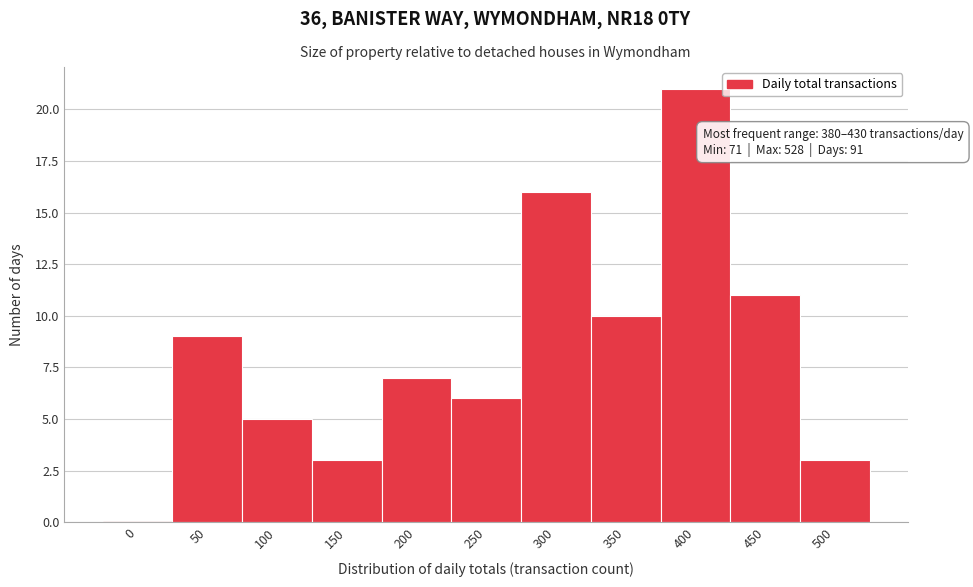

Reading left to right, list all the values displayed in this chart.

0=0	50=9	100=5	150=3	200=7	250=6	300=16	350=10	400=21	450=11	500=3